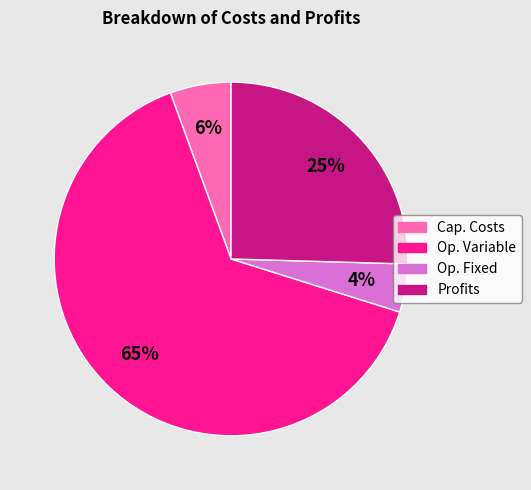

Is there a majority slice in this chart?

Yes